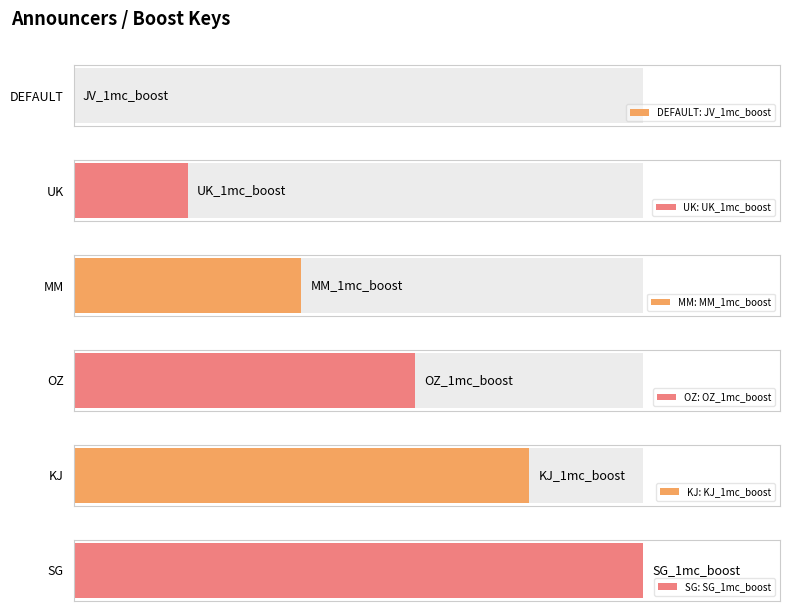

Count the values in the range 1 to 4.

4